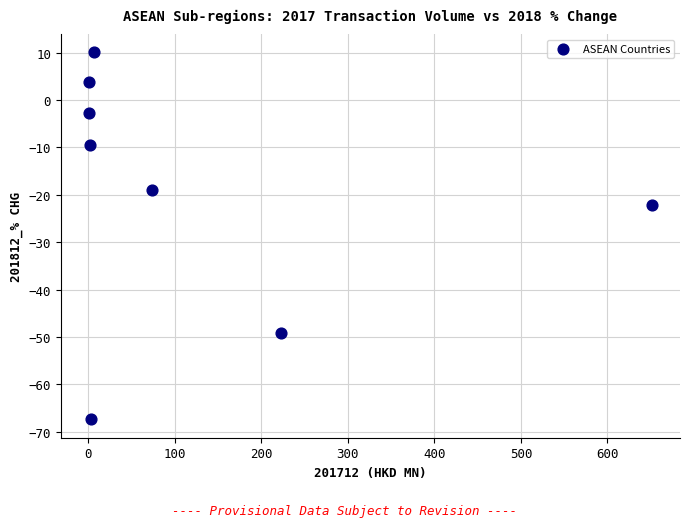

What is the range of Y values (max minus min)?

77.5